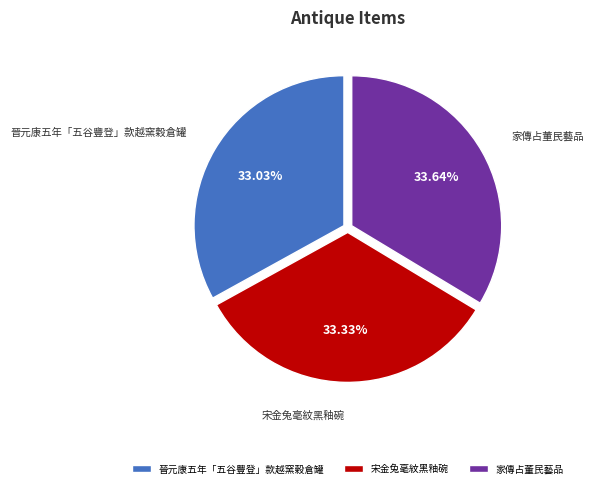

True or false: 晉元康五年「五谷豐登」款越窯穀倉罐 accounts for 24% of the total.

False